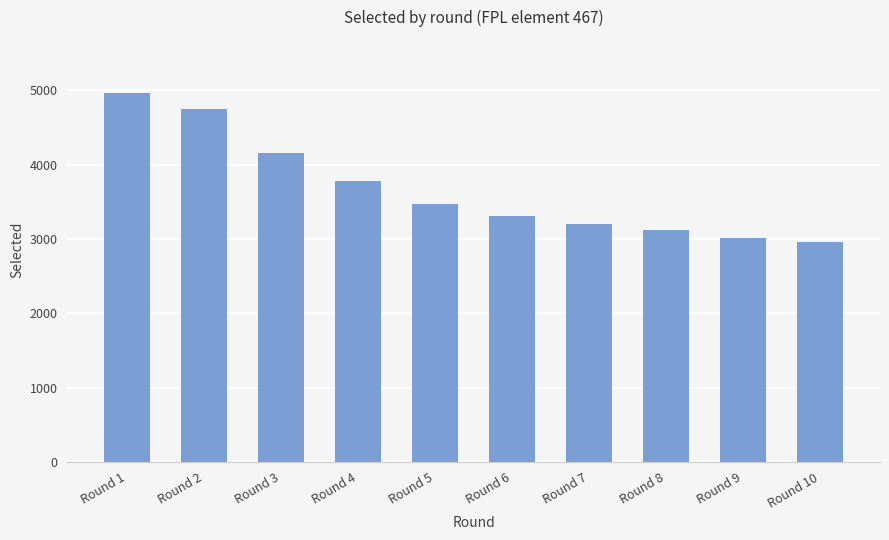

Count the number of data series in this chart.

1